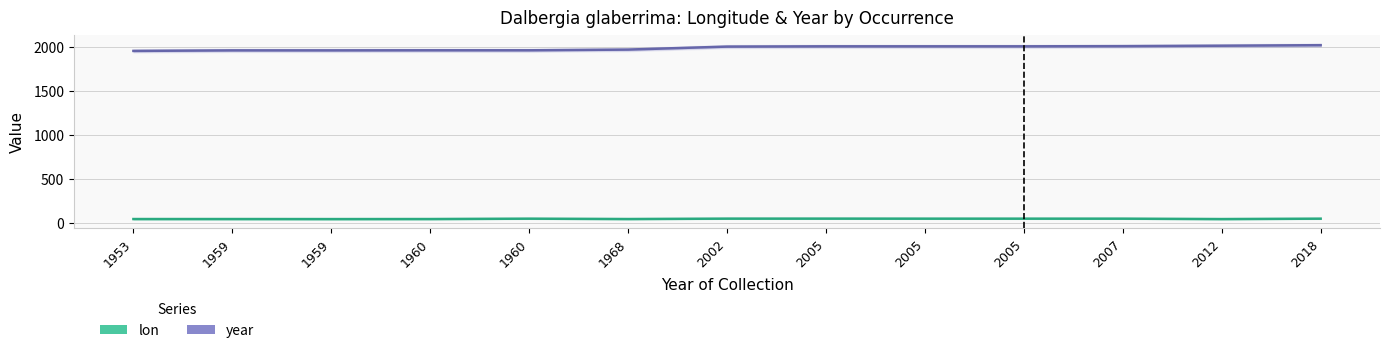

What are all the series names shown in the legend?

lon, year